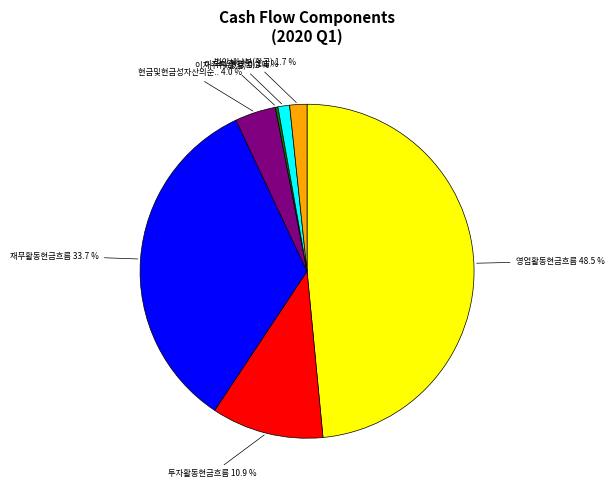

Does any single category account for the majority?

No